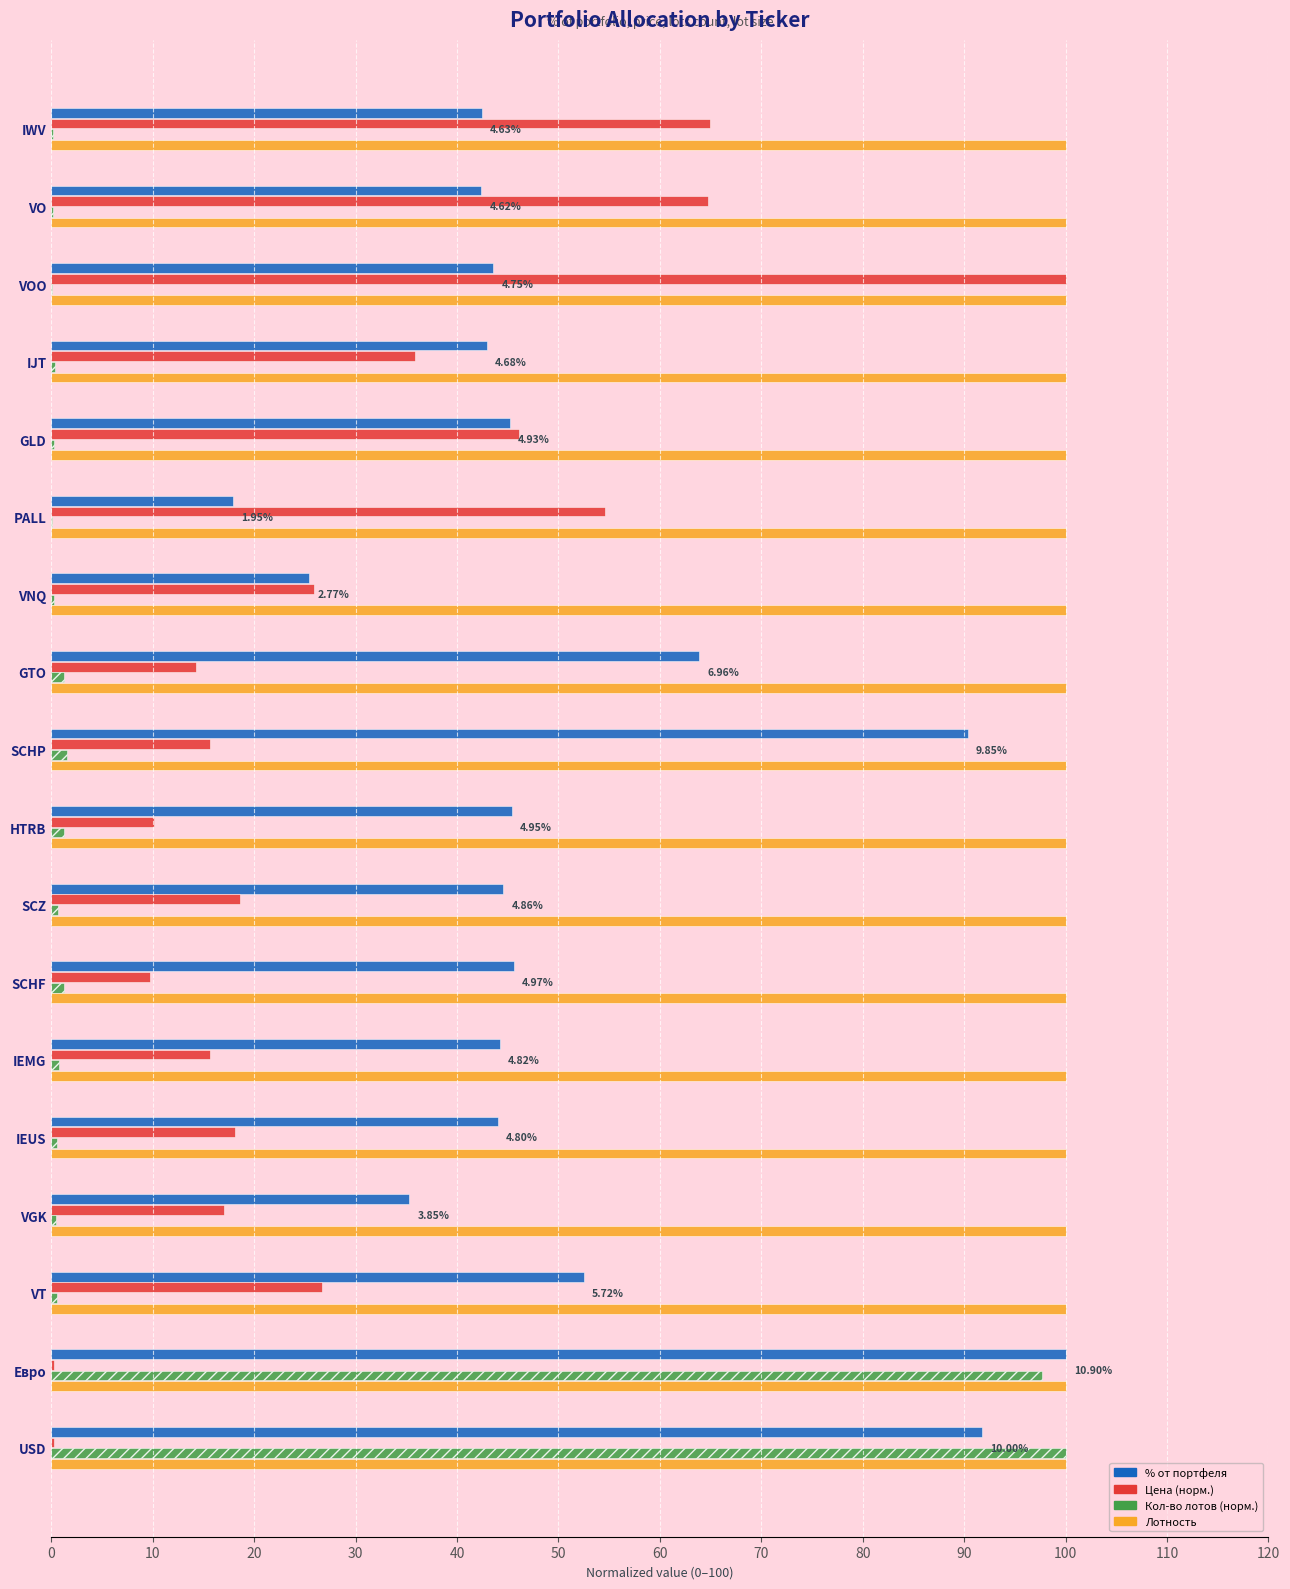

What is the smallest value displayed?

0.1